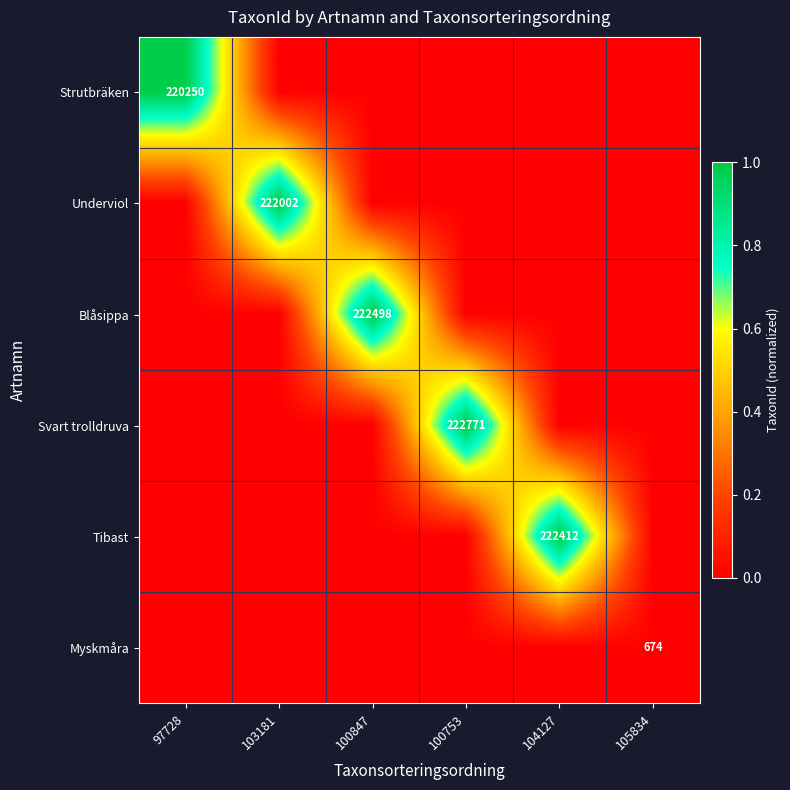

The Tibast series shows 309372 at 104127. True or false?

False